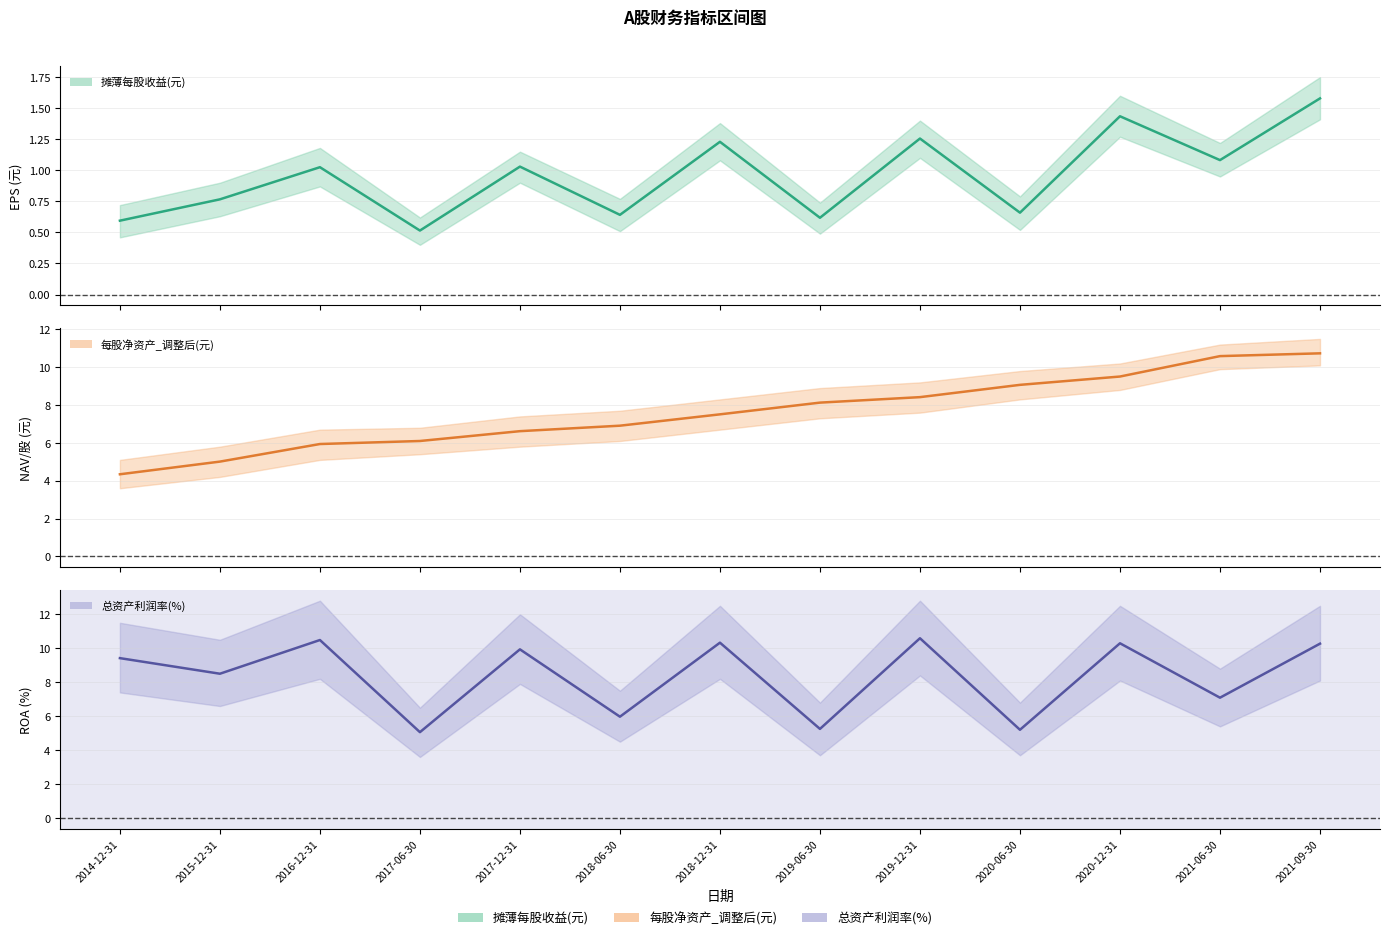

Does the chart have visible grid lines?

Yes